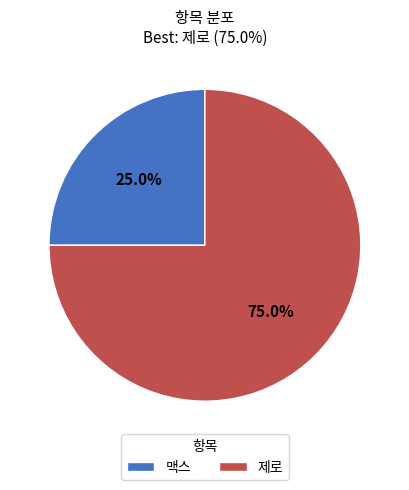

Which has a higher value, 제로 or 맥스?

제로